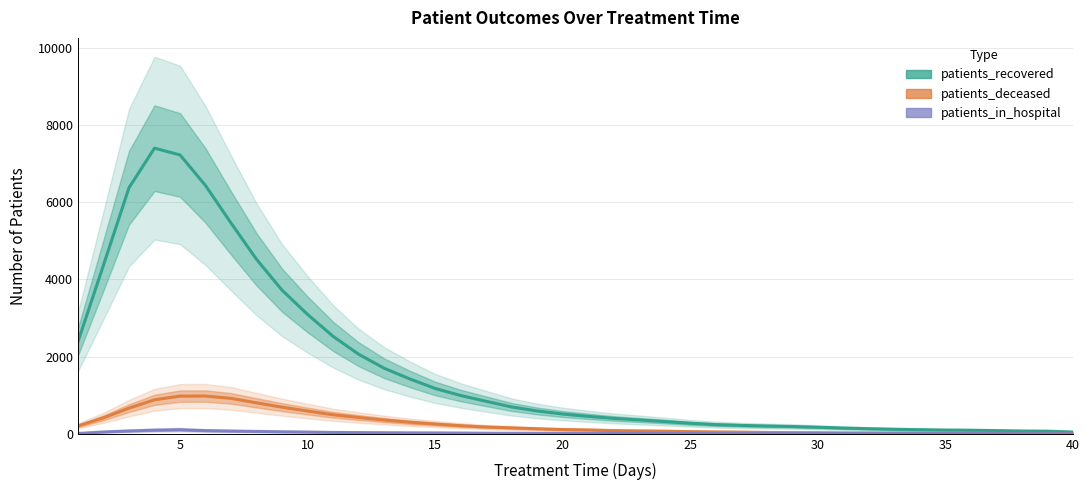

What are all the series names shown in the legend?

patients_recovered, patients_deceased, patients_in_hospital